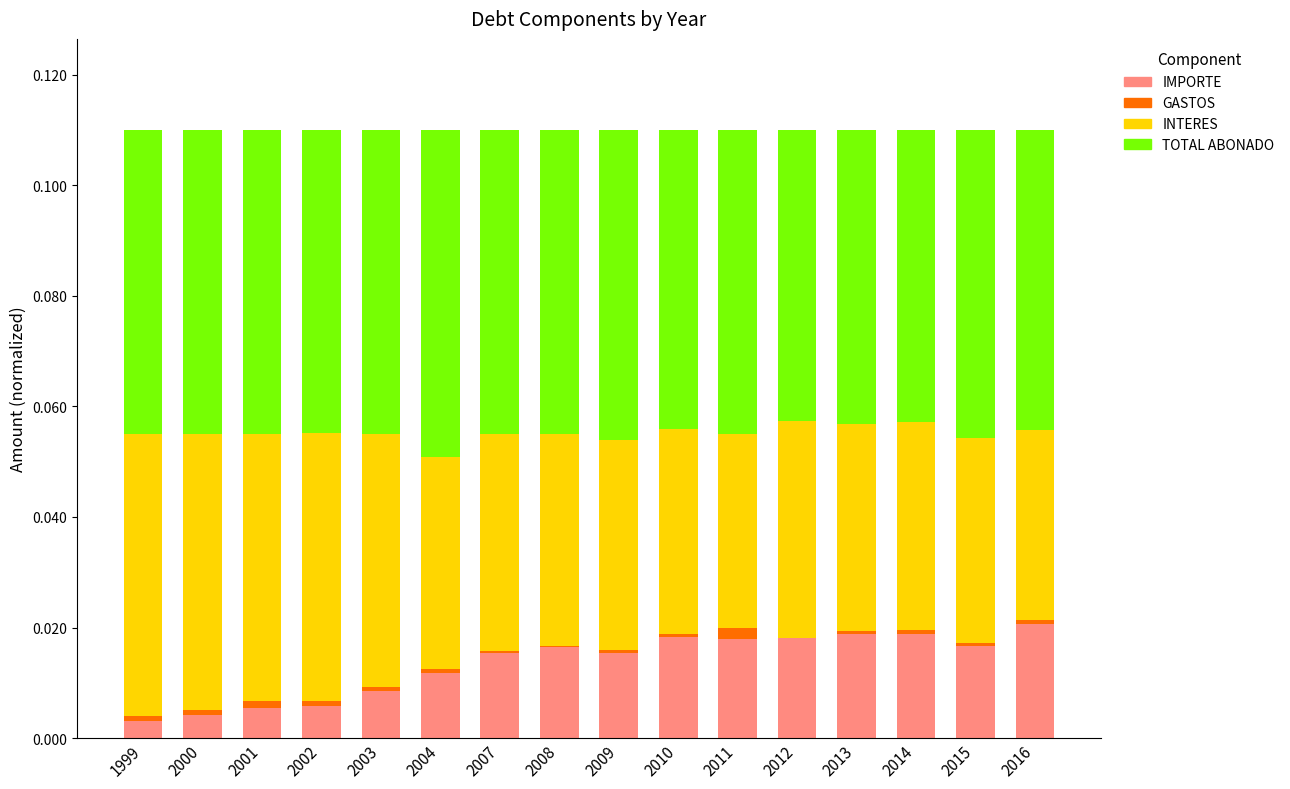

What is the average value of the TOTAL ABONADO series?

0.1